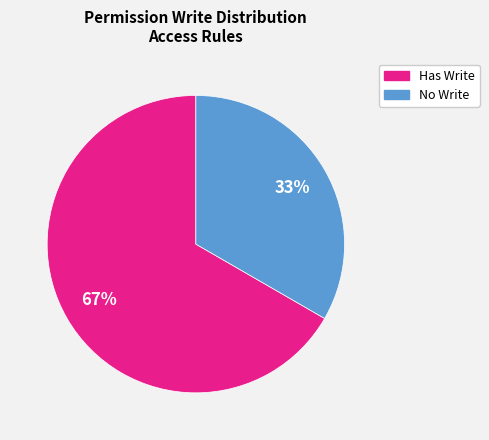

Is there any slice that represents more than half of the pie?

Yes